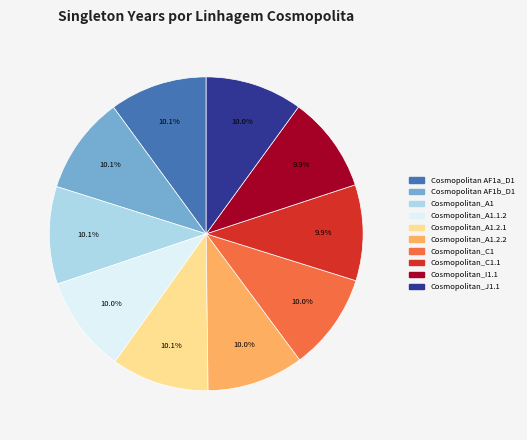

Count the number of slices in the pie.

10